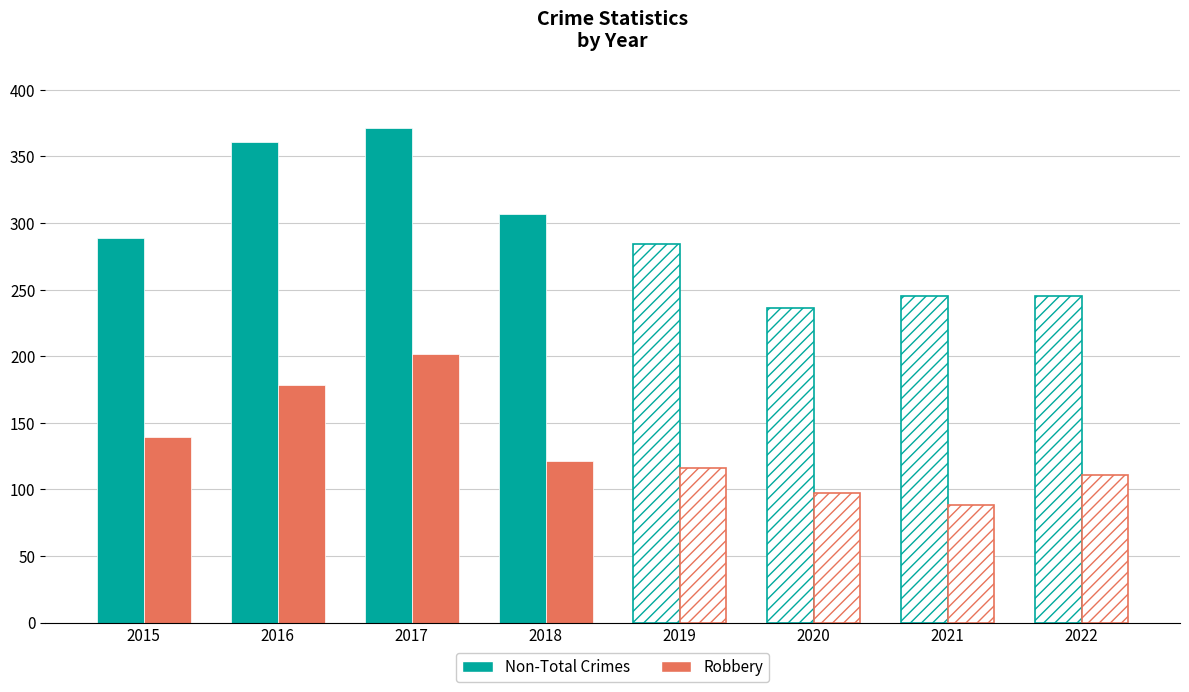

Reading left to right, extract all data points from this chart.

Non-Total Crimes: 289	361	371	307
Non-Total Crimes (hatched): 284	236	245	245
Robbery: 139	178	202	121
Robbery (hatched): 116	97	88	111